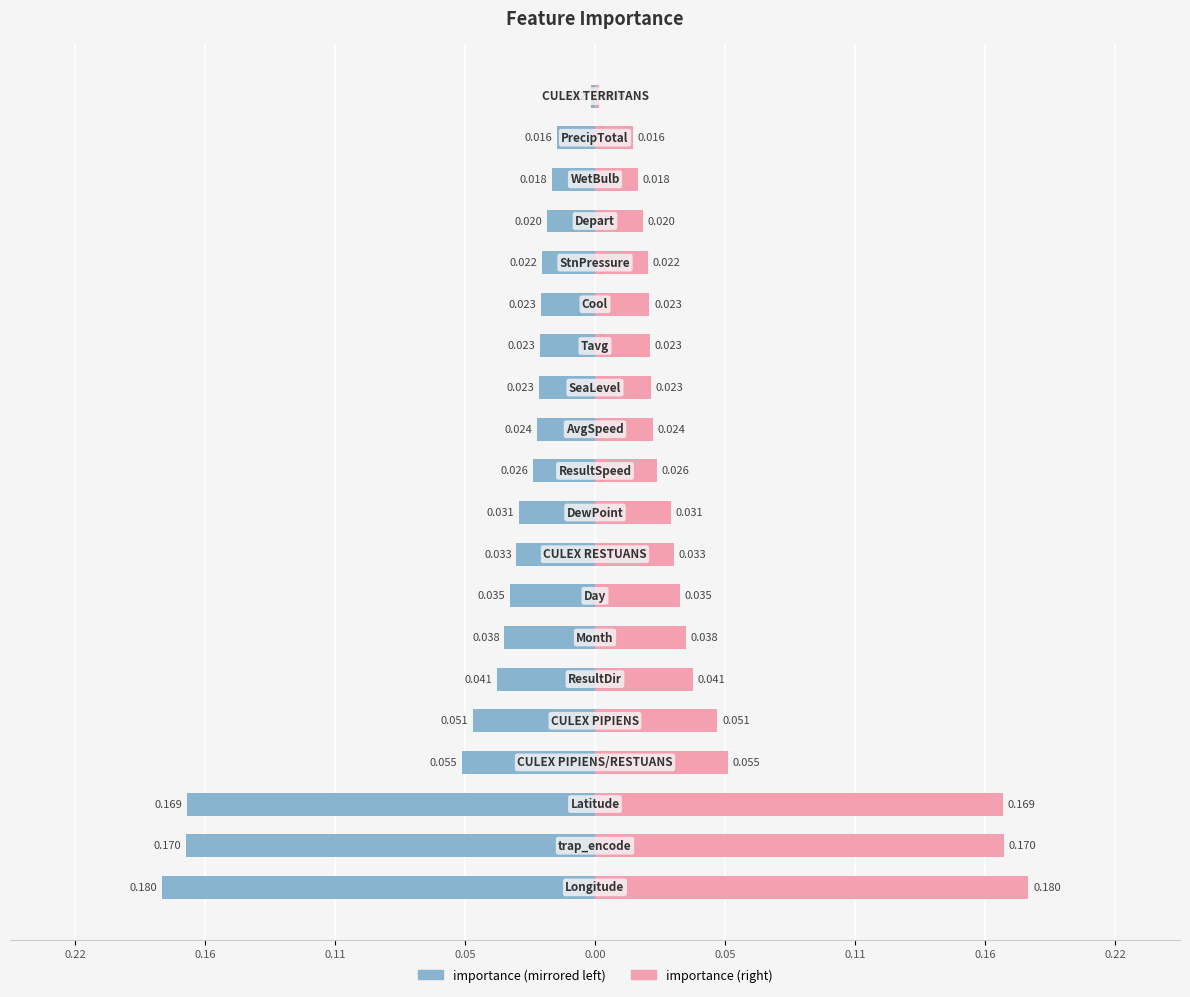

How many bars are there in total?

40